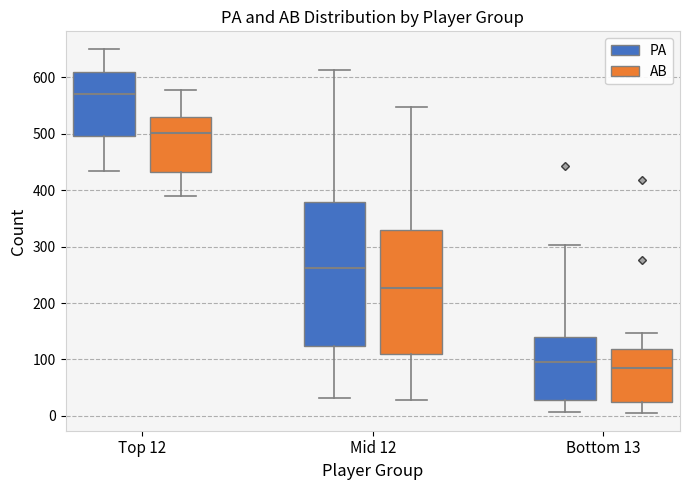

Where is the lower edge of the box for Mid 12 (PA) on the y-axis? The values are not printed on the chart, so give them approximately, as read against the axis.

120